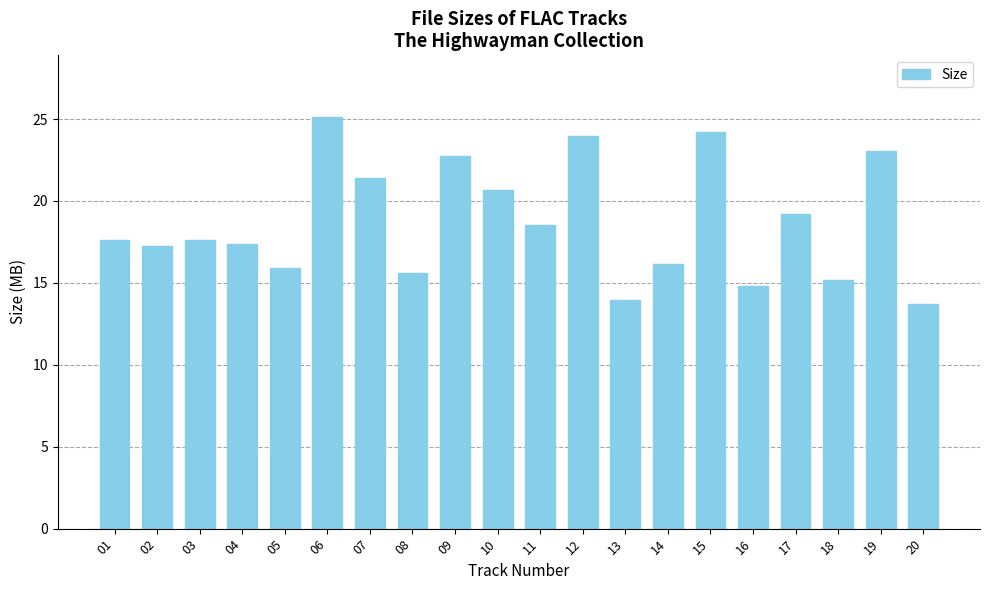

What is the average value?

18.7